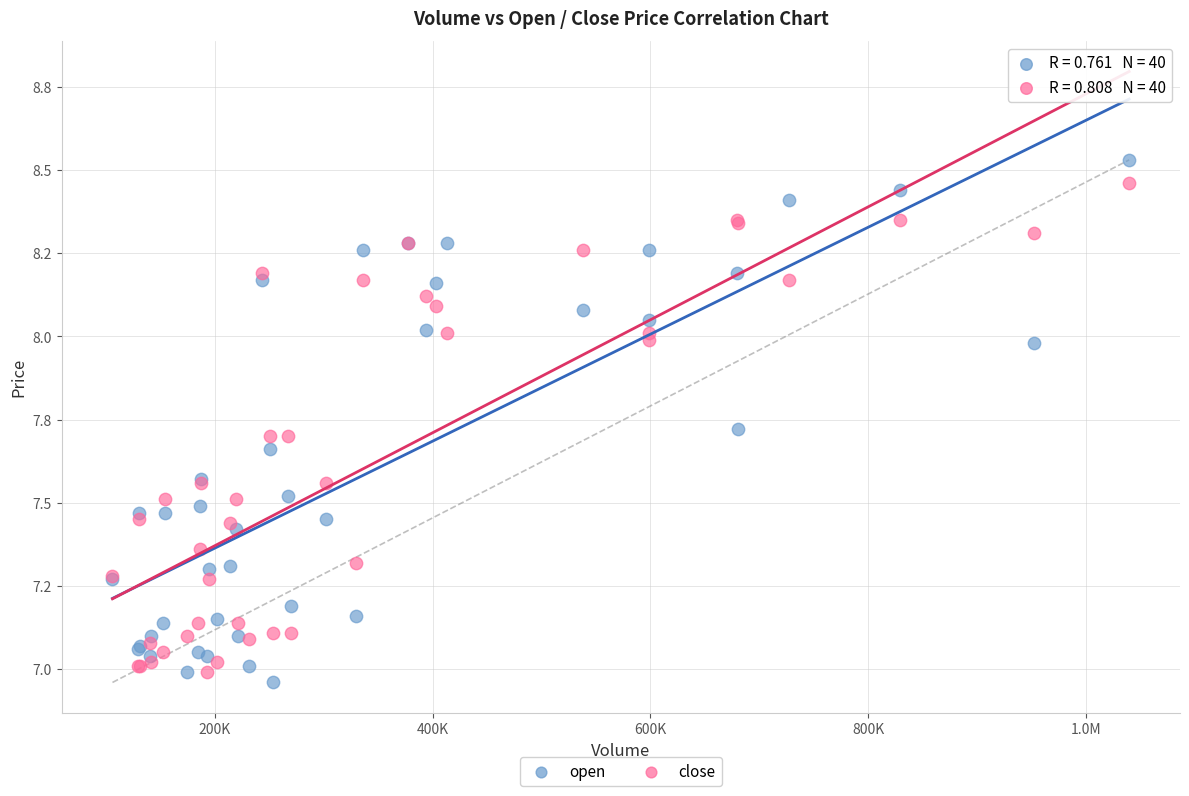

What are all the series names shown in the legend?

open, close